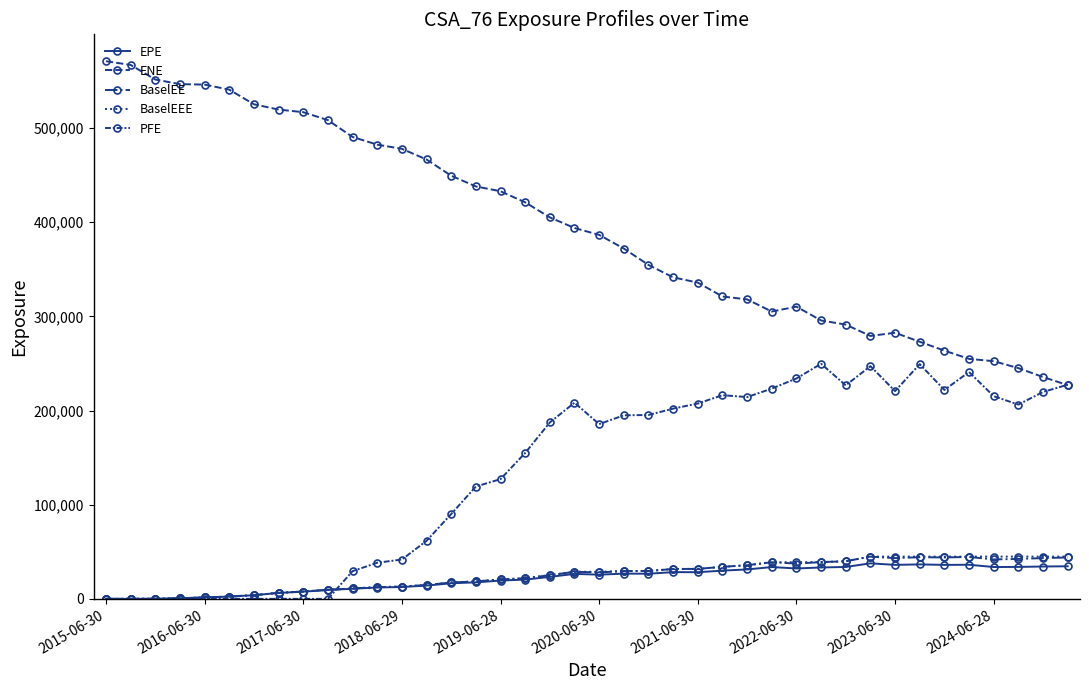

How many interior local valleys does the BaselEE series have?

5